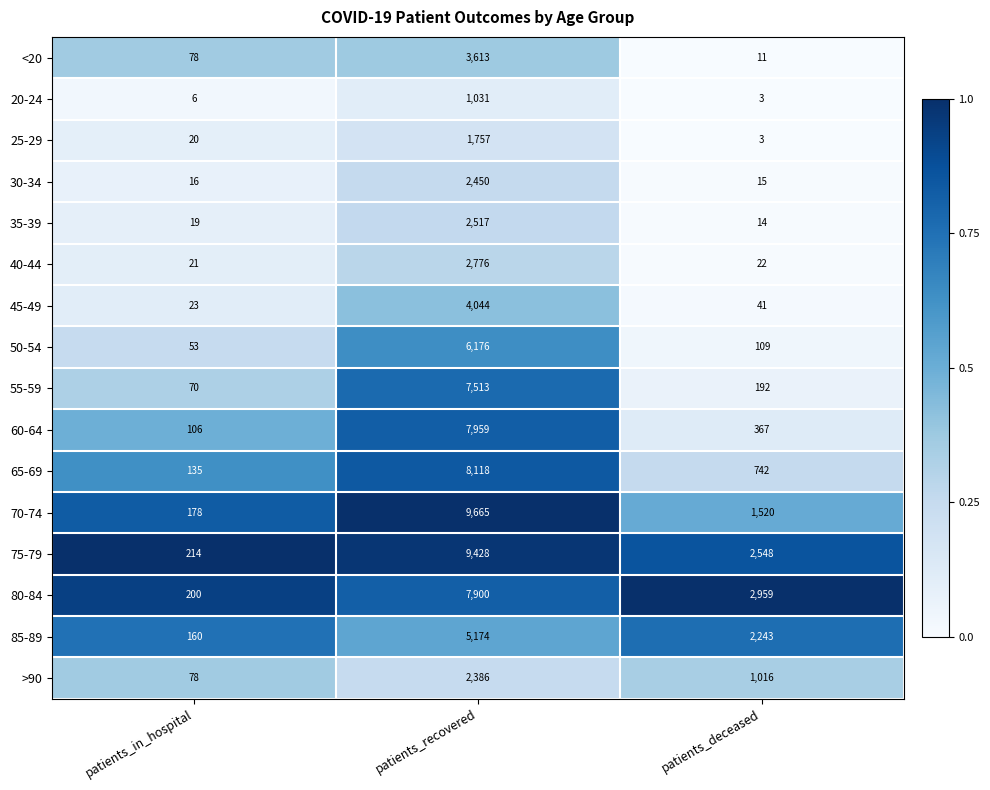

What is the total value across all series at patients_deceased?

11805